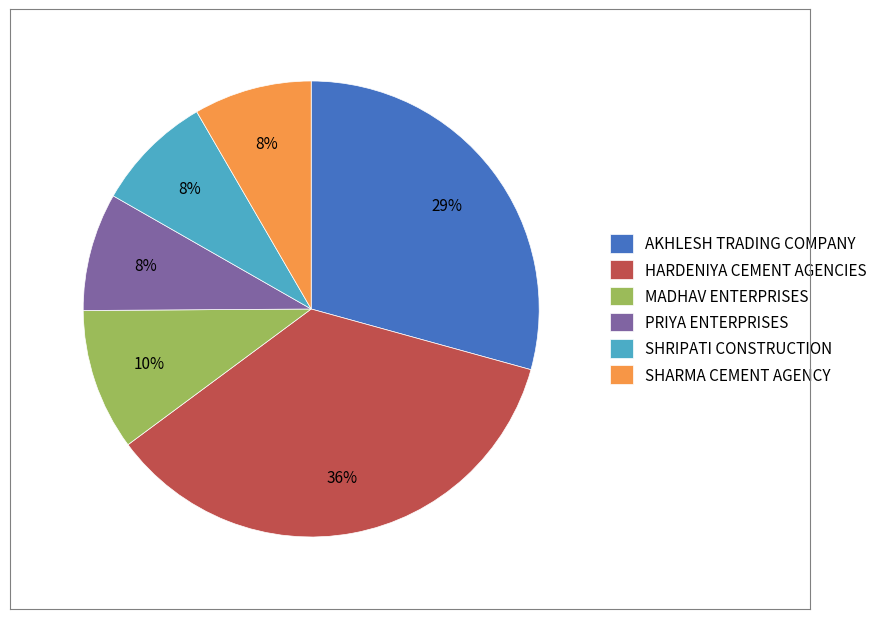

Is it true that HARDENIYA CEMENT AGENCIES is 36% of the pie?

True